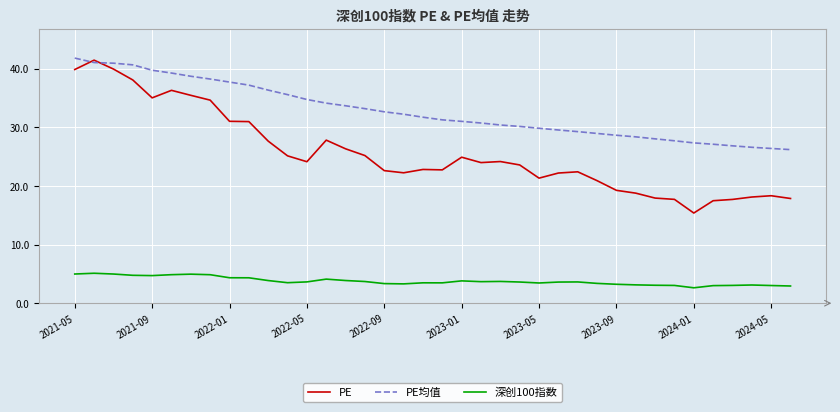

List the series in order of their overall mean, lowest first.

深创100指数, PE, PE均值